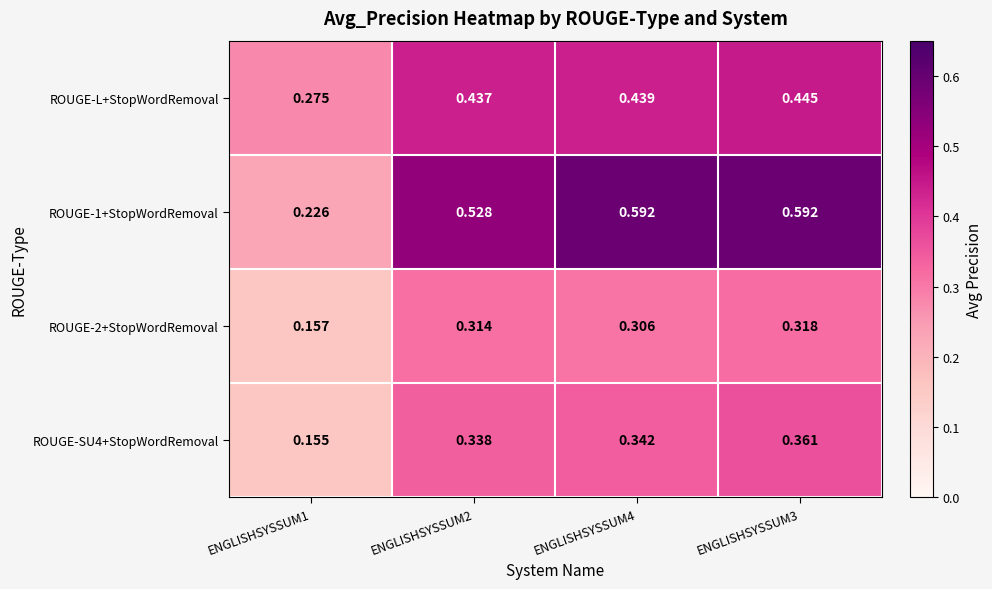

At how many categories does at least one series exceed 0?

4